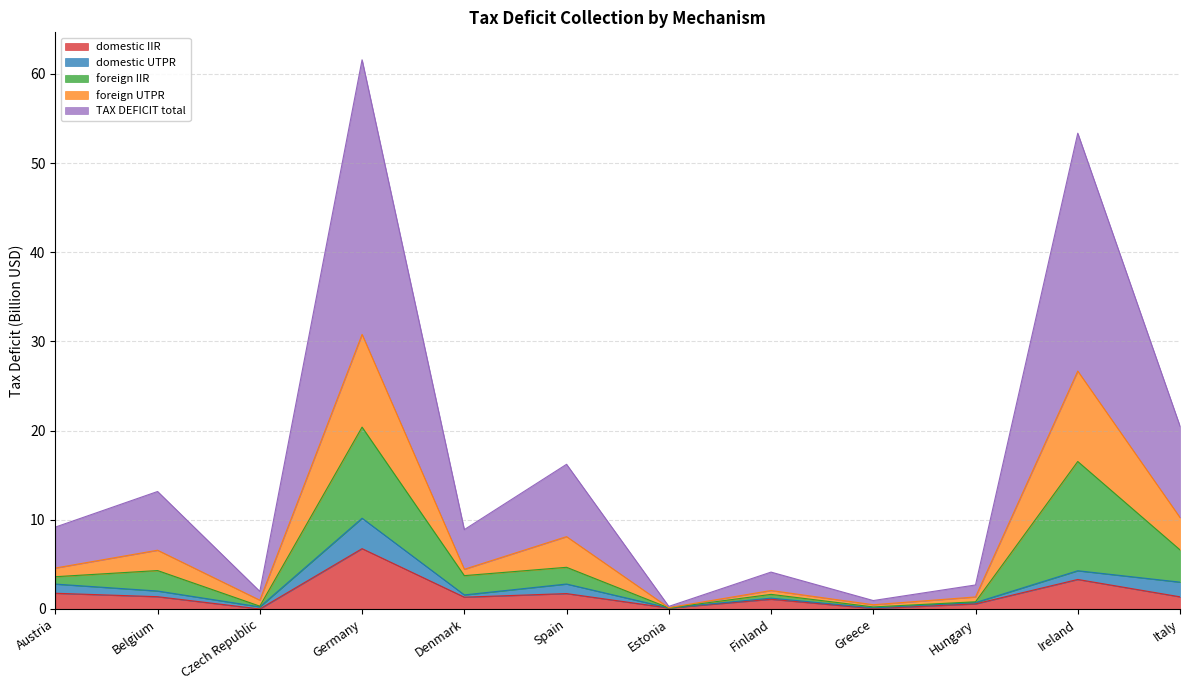

Which category has the highest value in the domestic IIR series?

Germany